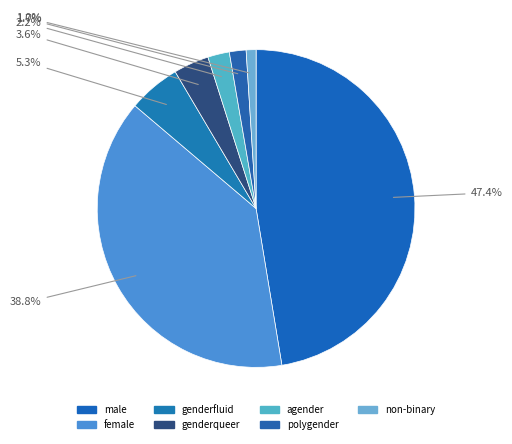

Approximately how many times larger is the value at genderqueer compared to agender?

1.6